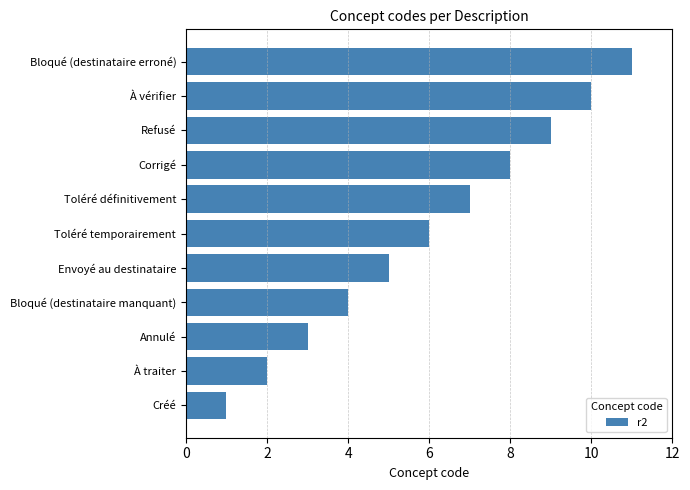

List the labels in order of value, largest first.

Bloqué (destinataire erroné), À vérifier, Refusé, Corrigé, Toléré définitivement, Toléré temporairement, Envoyé au destinataire, Bloqué (destinataire manquant), Annulé, À traiter, Créé